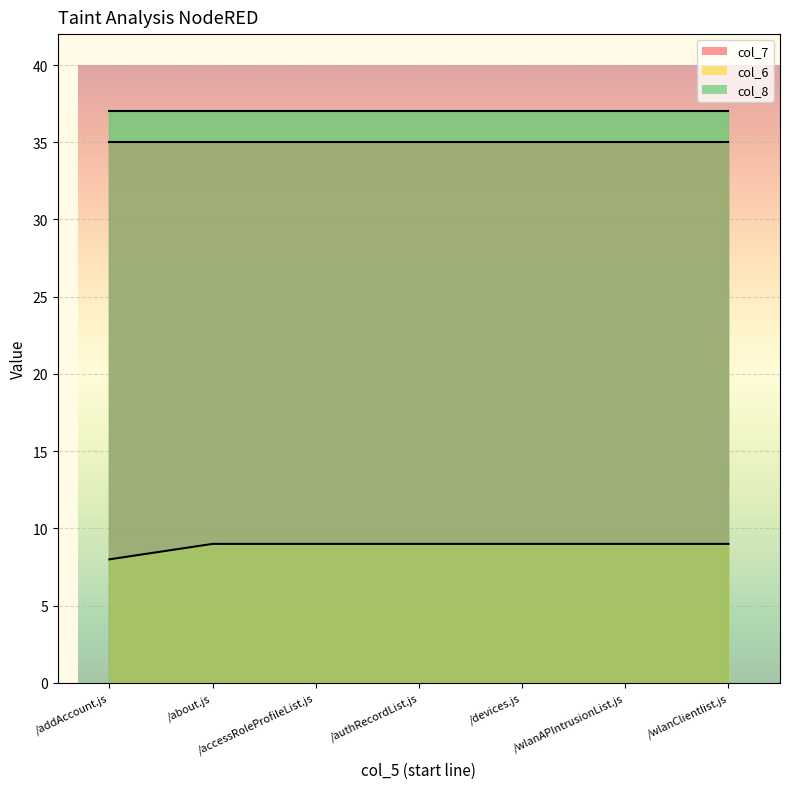

True or false: col_7 and col_8 cross at least once.

False